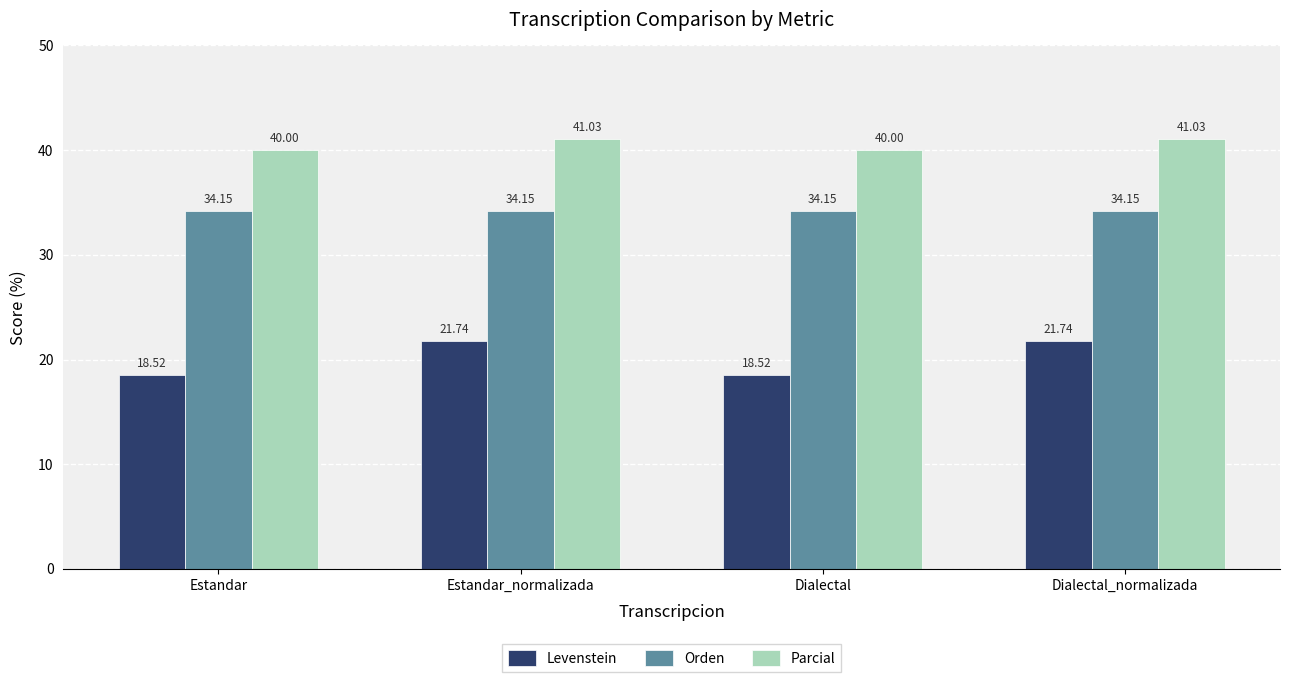

What is the label of the 2nd bar from the right?

Dialectal